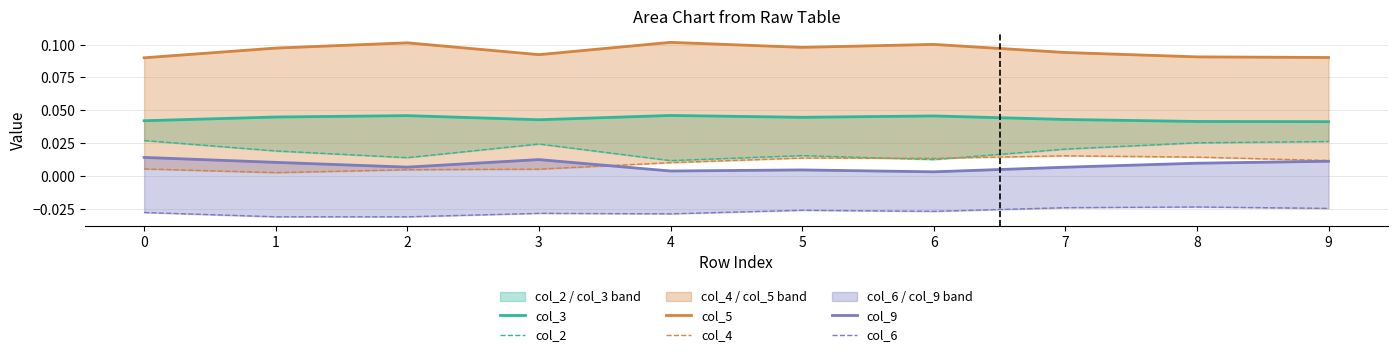

At how many categories does at least one series exceed 0?

10